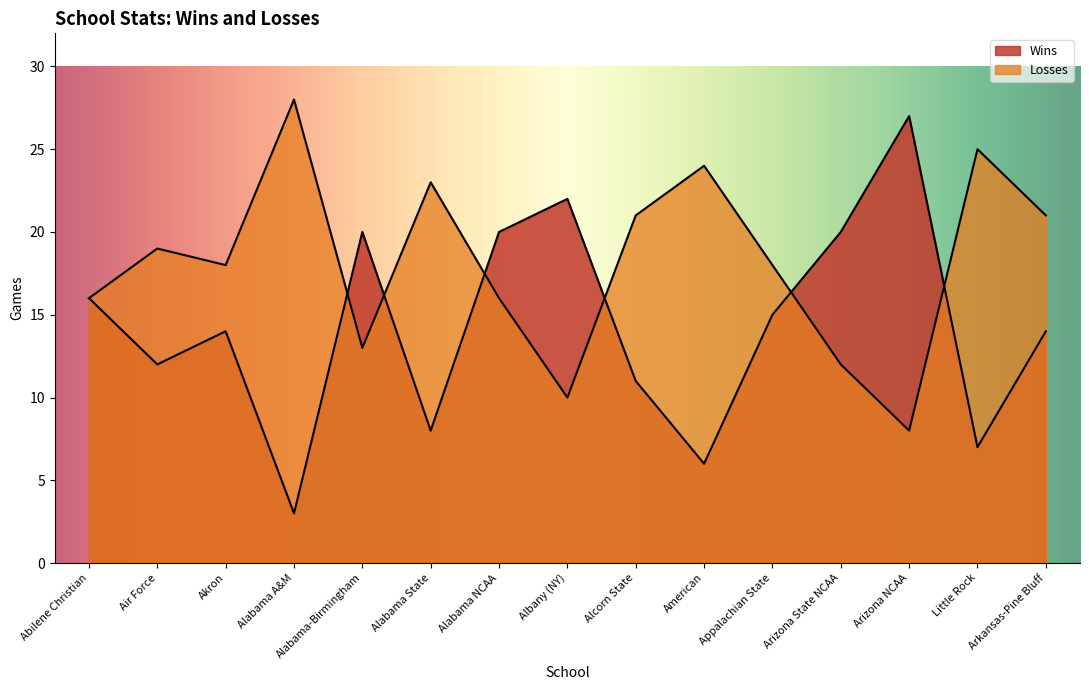

The value of Wins at Abilene Christian is 16. True or false?

True